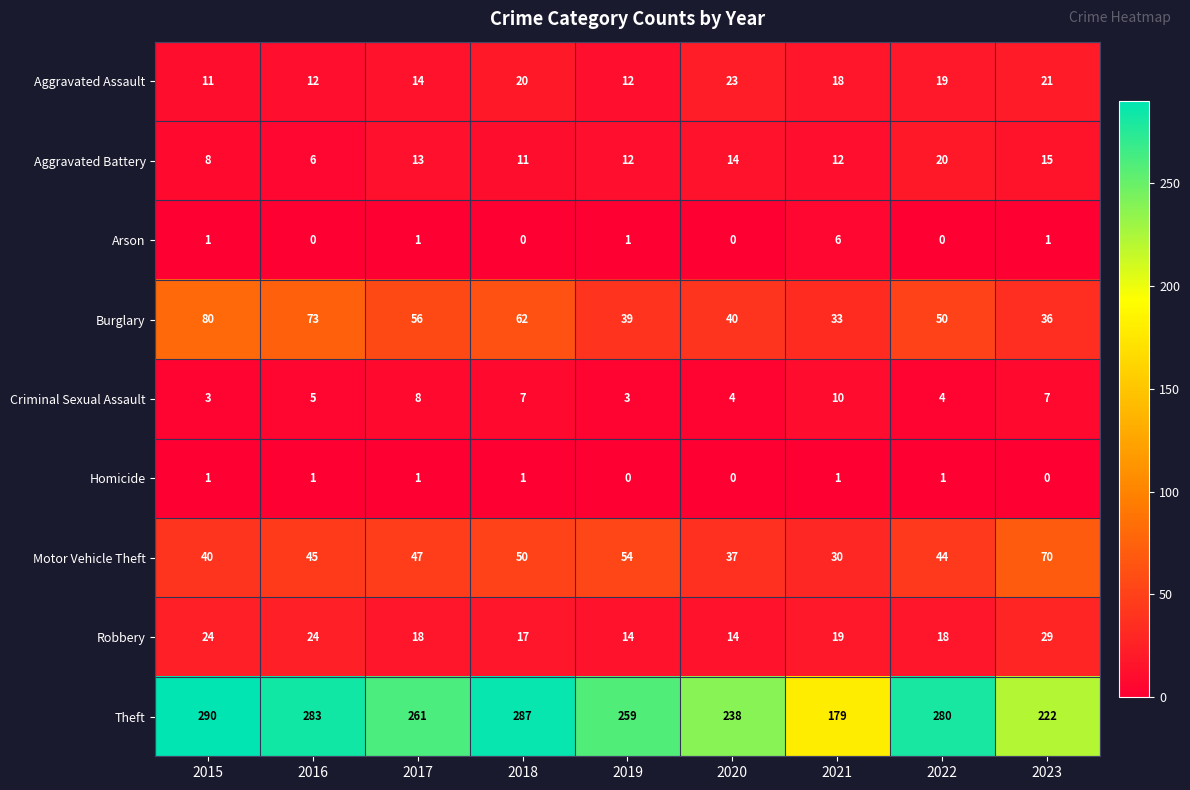

What is the sum of all Burglary values?

469